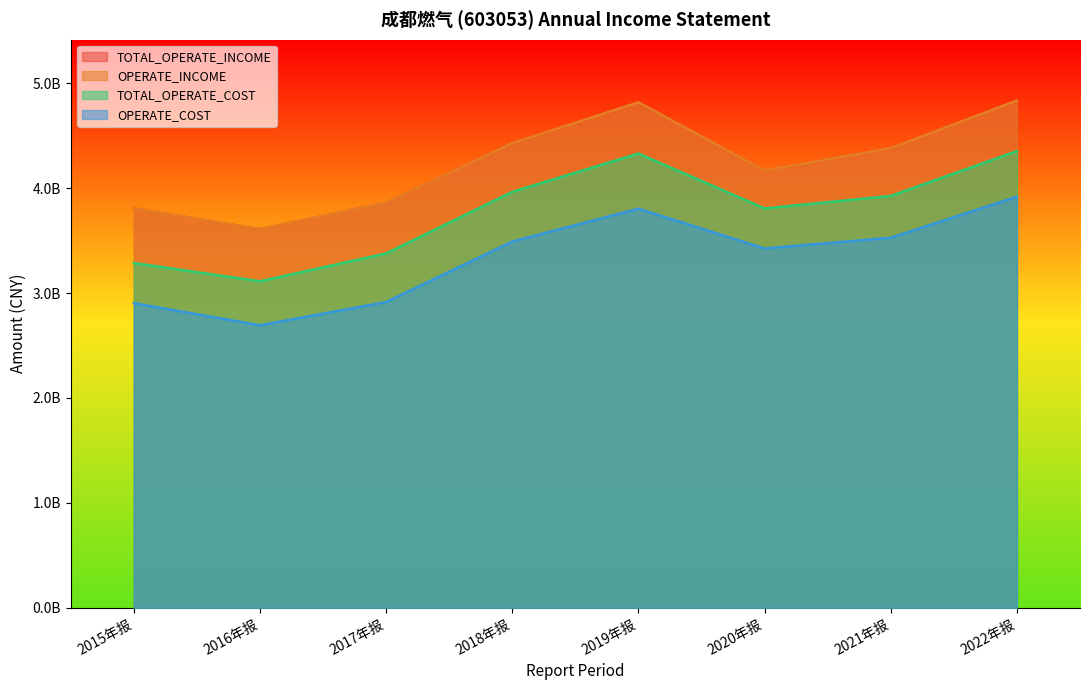

Which label corresponds to the smallest value in the chart?

2016年报